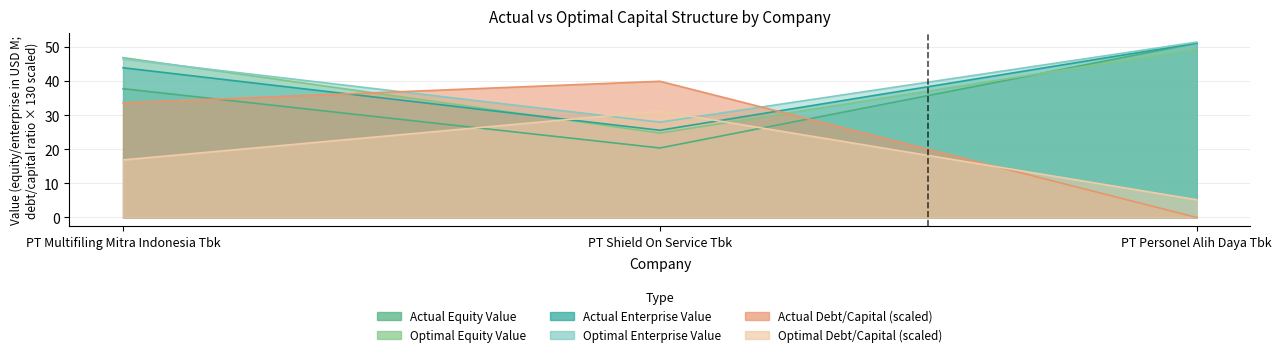

Between PT Multifiling Mitra Indonesia Tbk and PT Personel Alih Daya Tbk, which is larger?

PT Multifiling Mitra Indonesia Tbk